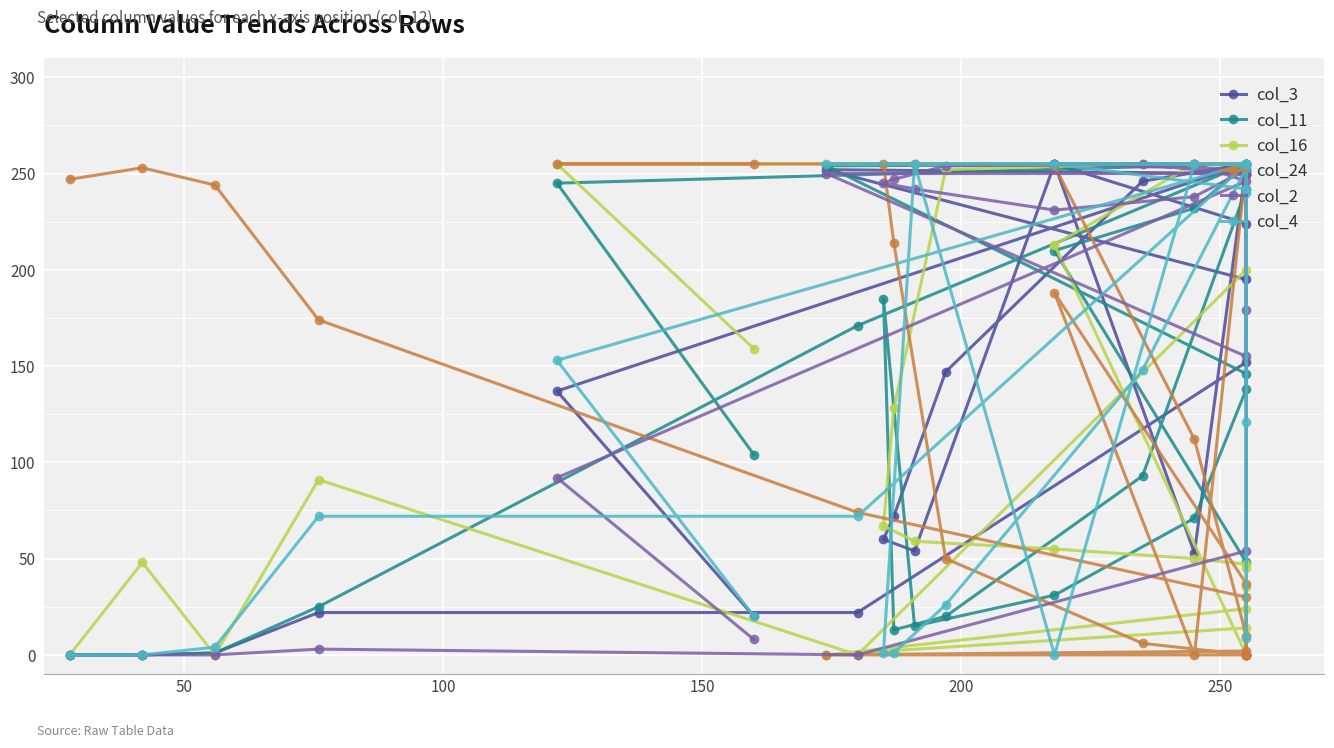

Which series has the widest spread of values?

col_3